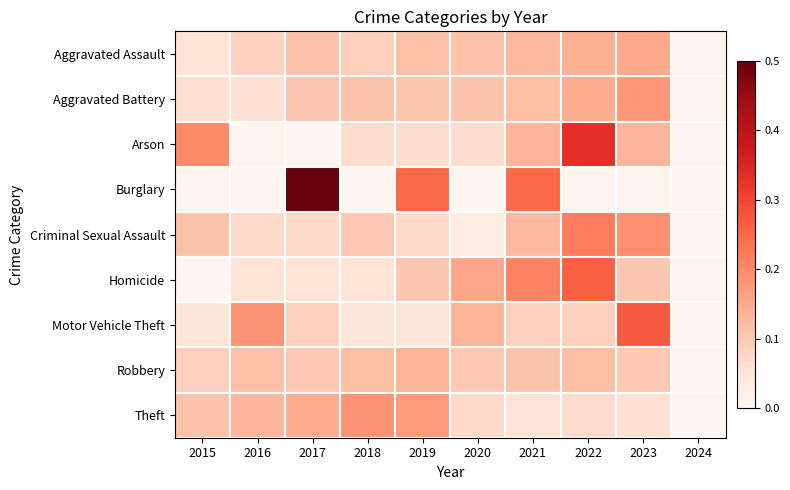

Reading right to left, list all the values displayed in this chart.

Aggravated Assault: 2024=0.0	2023=0.2	2022=0.1	2021=0.1	2020=0.1	2019=0.1	2018=0.1	2017=0.1	2016=0.1	2015=0.1
Aggravated Battery: 2024=0.0	2023=0.2	2022=0.1	2021=0.1	2020=0.1	2019=0.1	2018=0.1	2017=0.1	2016=0.1	2015=0.1
Arson: 2024=0.0	2023=0.1	2022=0.3	2021=0.1	2020=0.1	2019=0.1	2018=0.1	2017=0.0	2016=0.0	2015=0.2
Burglary: 2024=0.0	2023=0.0	2022=0.0	2021=0.2	2020=0.0	2019=0.2	2018=0.0	2017=0.5	2016=0.0	2015=0.0
Criminal Sexual Assault: 2024=0.0	2023=0.2	2022=0.2	2021=0.1	2020=0.0	2019=0.1	2018=0.1	2017=0.1	2016=0.1	2015=0.1
Homicide: 2024=0.0	2023=0.1	2022=0.3	2021=0.2	2020=0.2	2019=0.1	2018=0.1	2017=0.1	2016=0.1	2015=0.0
Motor Vehicle Theft: 2024=0.0	2023=0.3	2022=0.1	2021=0.1	2020=0.1	2019=0.0	2018=0.0	2017=0.1	2016=0.2	2015=0.0
Robbery: 2024=0.0	2023=0.1	2022=0.1	2021=0.1	2020=0.1	2019=0.1	2018=0.1	2017=0.1	2016=0.1	2015=0.1
Theft: 2024=0.0	2023=0.1	2022=0.1	2021=0.1	2020=0.1	2019=0.2	2018=0.2	2017=0.1	2016=0.1	2015=0.1